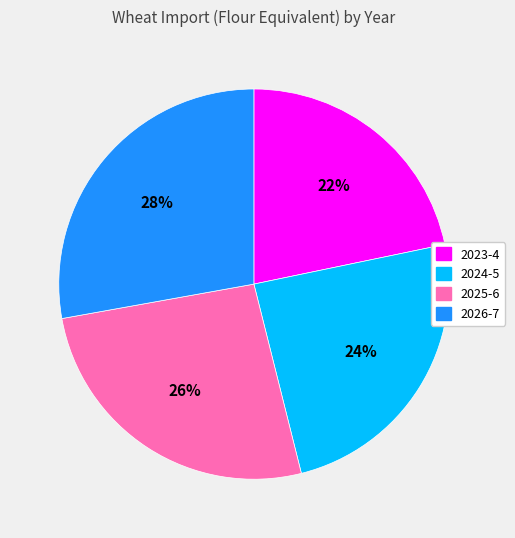

To the nearest percent, what is the average slice percentage?

25%